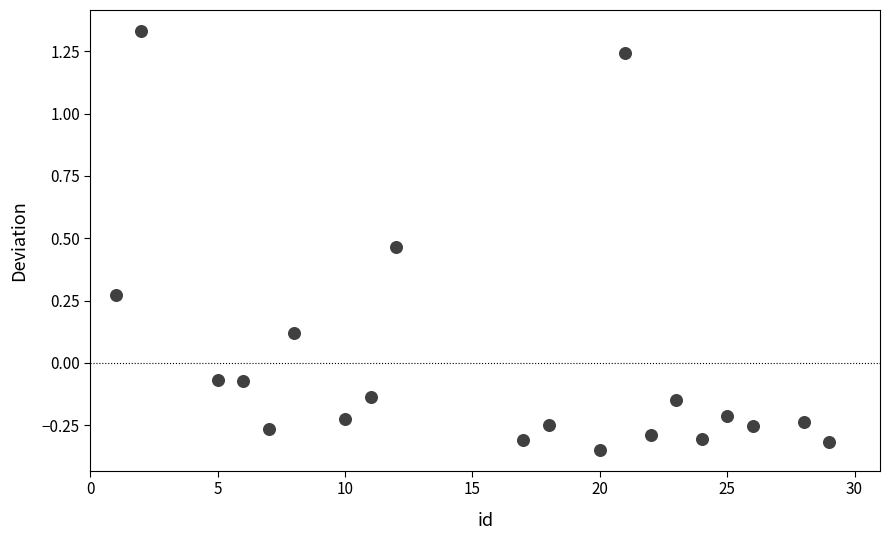

What is the range of X values (max minus min)?

28.0